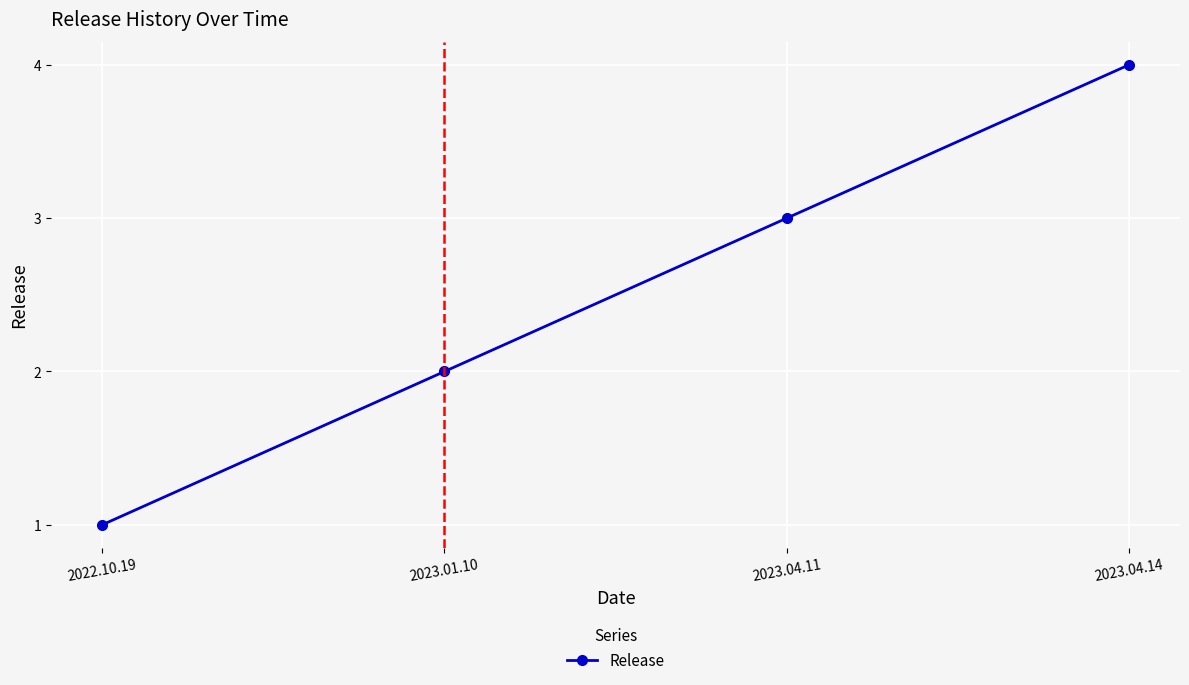

Is it true that the value at 2023.04.11 is 3?

True